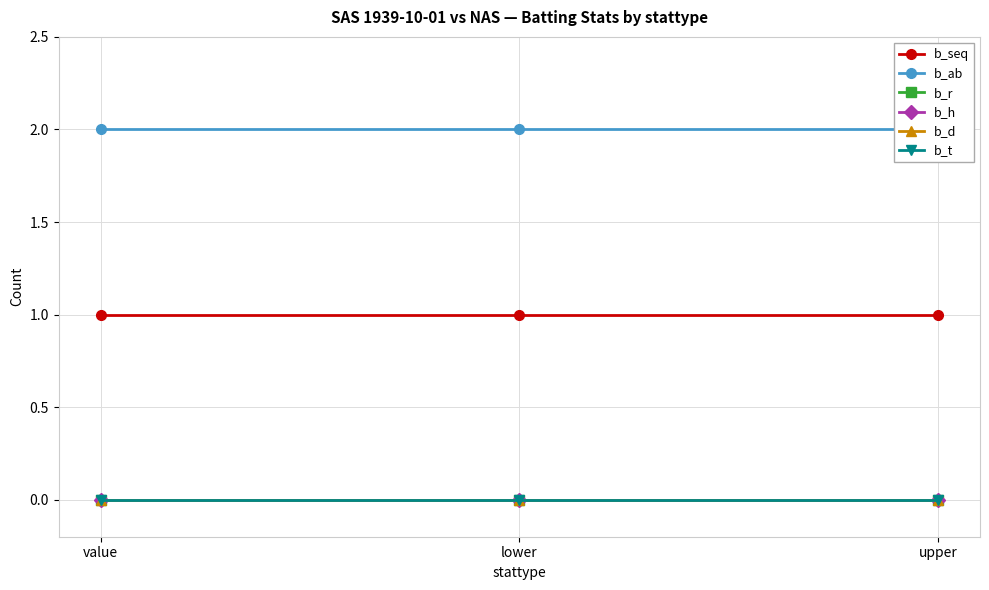

Reading right to left, transcribe all the data shown in this chart.

b_seq: 1	1	1
b_ab: 2	2	2
b_r: 0	0	0
b_h: 0	0	0
b_d: 0	0	0
b_t: 0	0	0